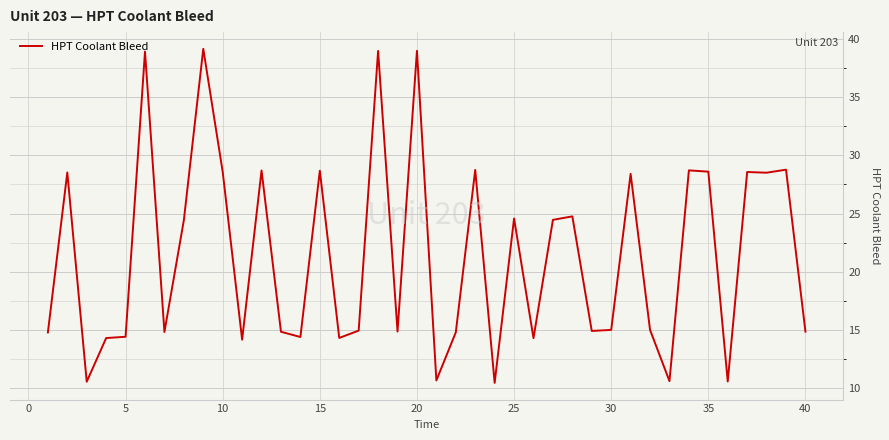

What is the difference between the maximum and minimum values?

28.7